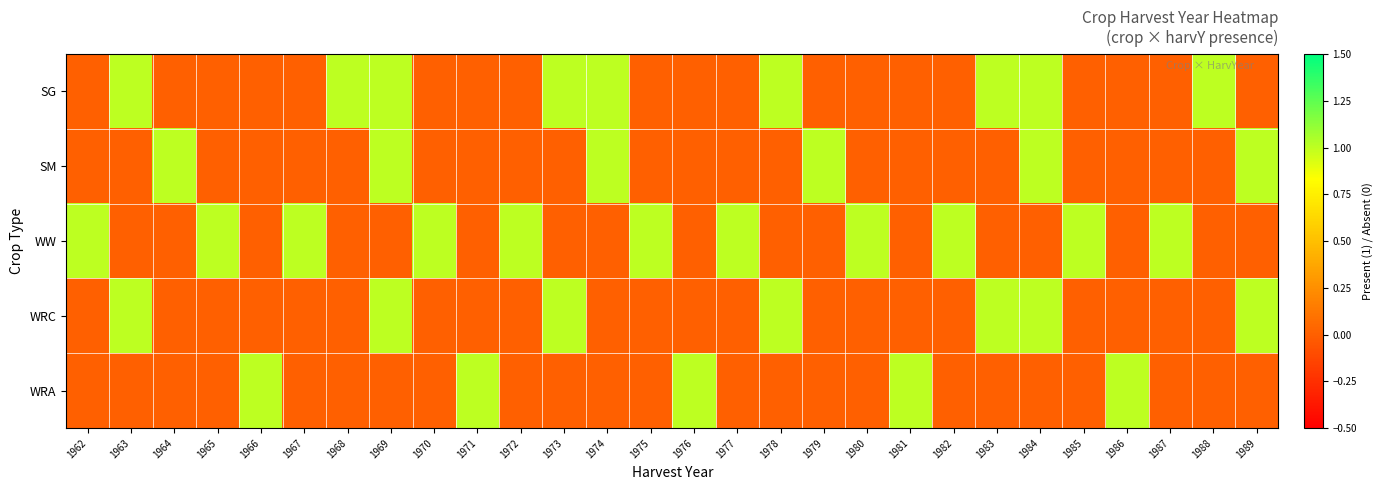

Rank the series at 1971 from lowest to highest value.

SG, SM, WW, WRC, WRA